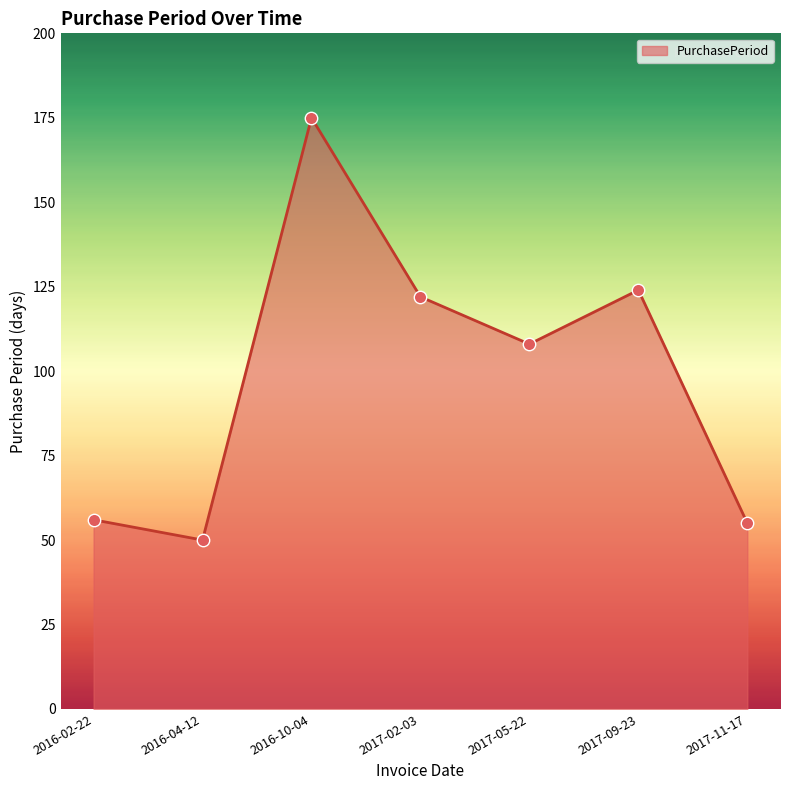

What is the ratio of the value at 2017-11-17 to the value at 2017-09-23?

0.4